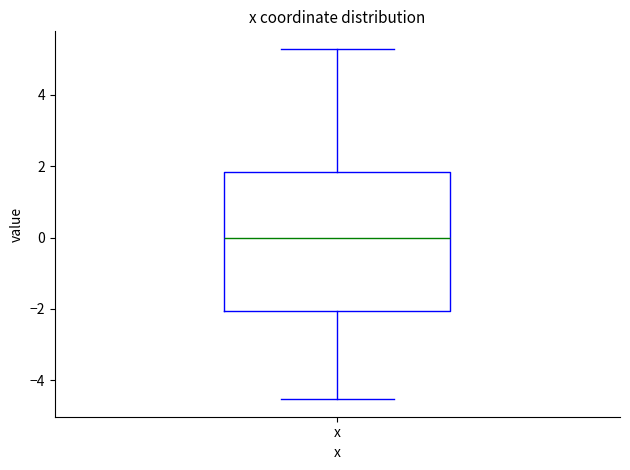

Read this box plot against the y-axis: the position of the median line, the range covered by the box, and the ends of both whiskers. The values are not printed on the chart, so give them approximately, as read against the axis.

median 0.0, box -2.0 to 1.8, whiskers -4.6 to 5.2